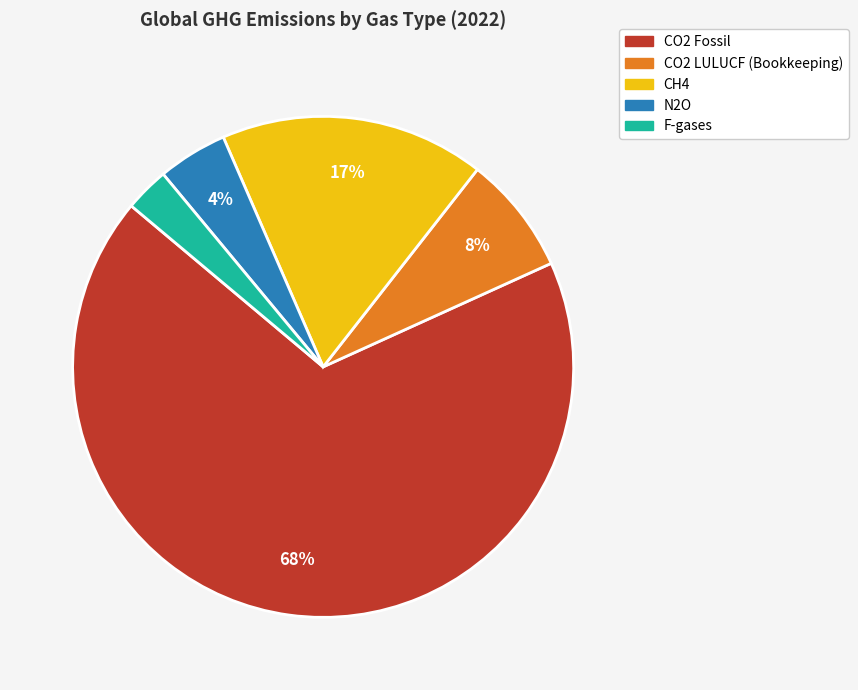

How many segments does this pie chart have?

5